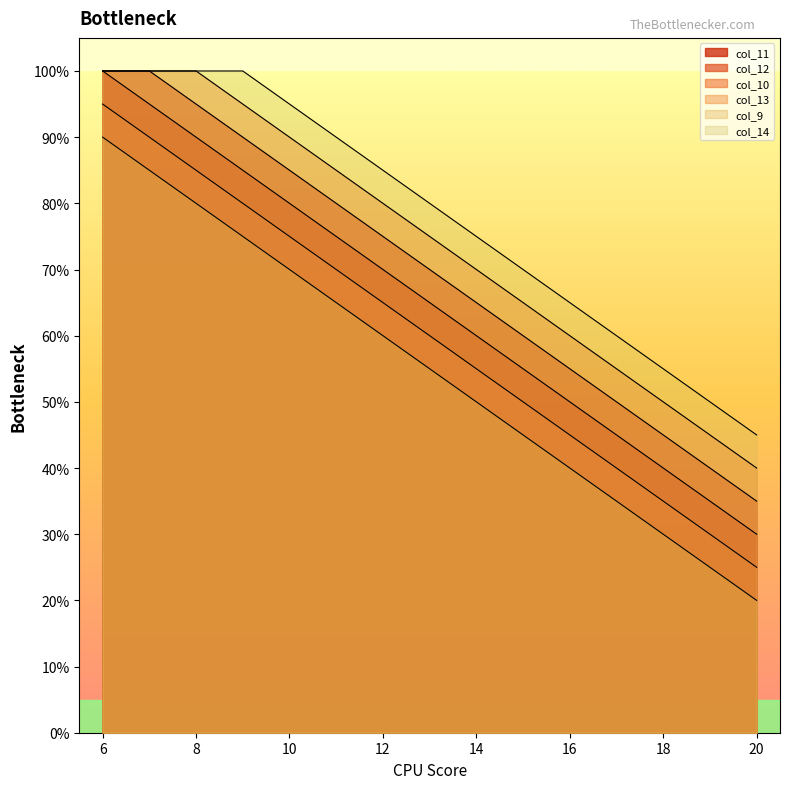

True or false: col_11 and col_13 intersect in this chart.

False